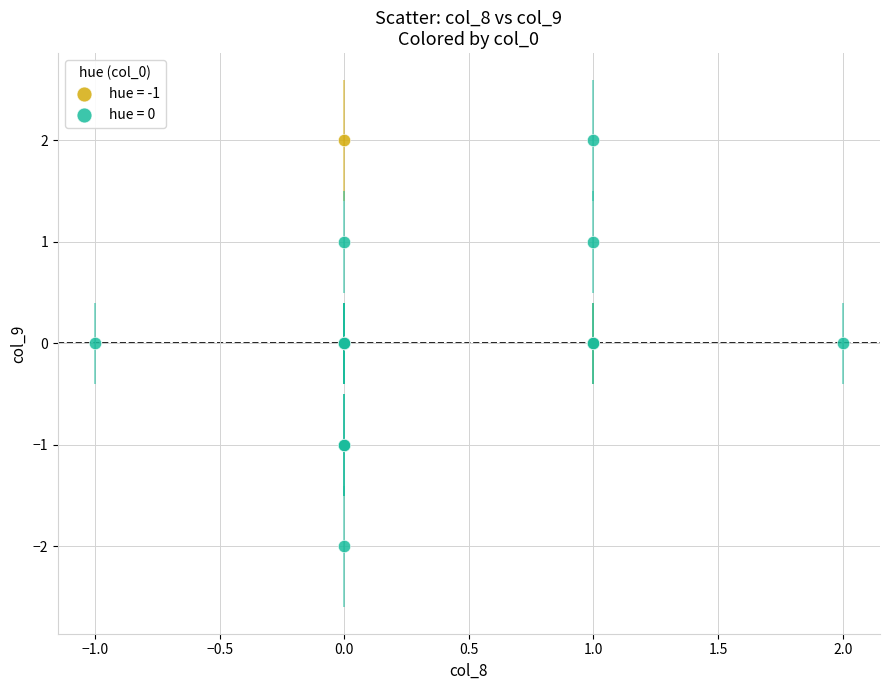

Which series contains the lowest Y value?

hue = 0